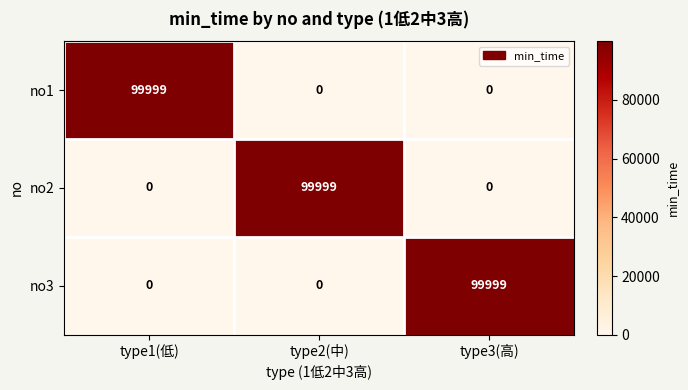

What is the average value of the no1 series?

33333